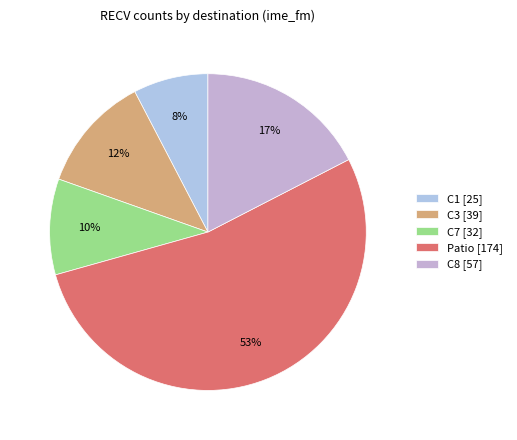

Rank the categories by value from highest to lowest.

Patio [174], C8 [57], C3 [39], C7 [32], C1 [25]